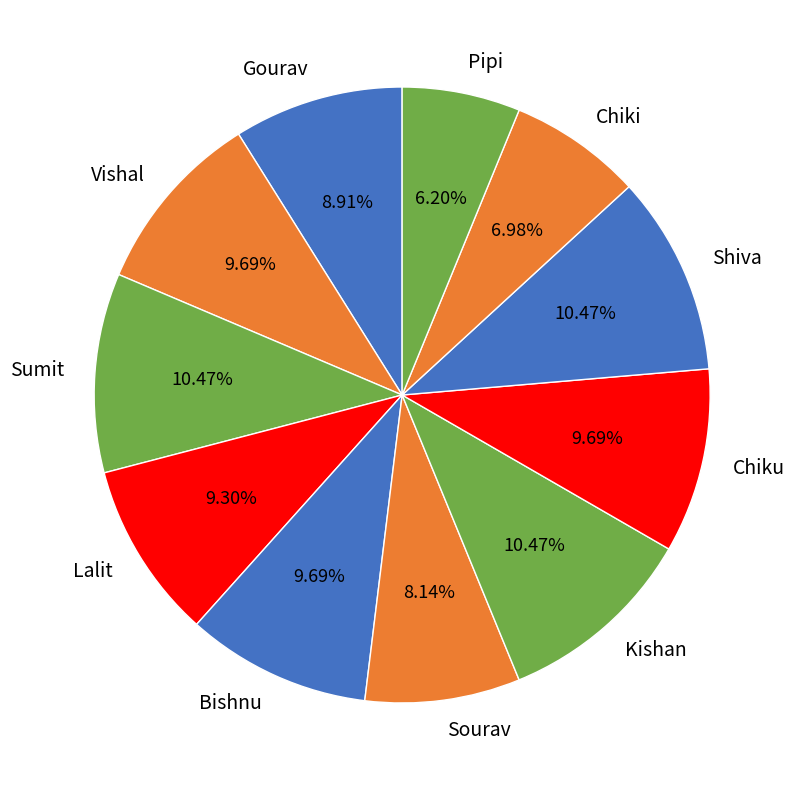

What percentage do Sourav and Pipi together represent?

14.3%